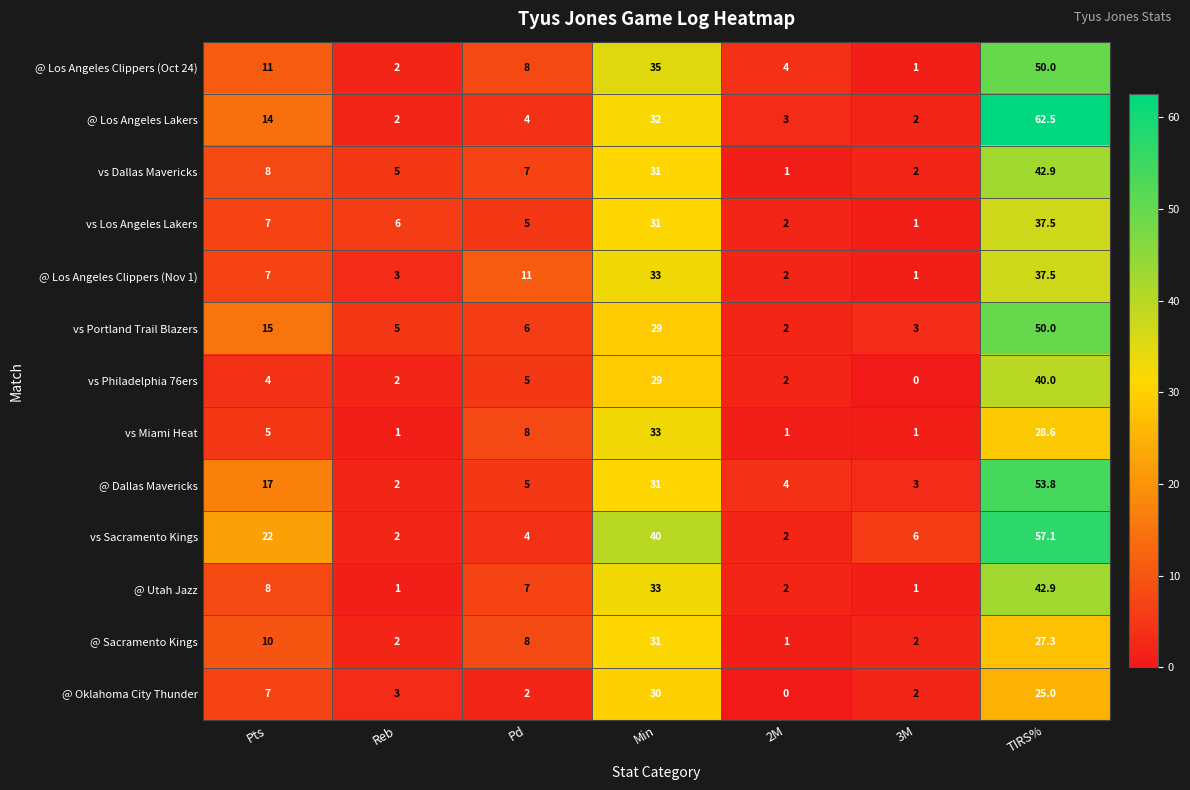

Rank the categories by @ Dallas Mavericks value from highest to lowest.

TIRS%, Min, Pts, Pd, 2M, 3M, Reb